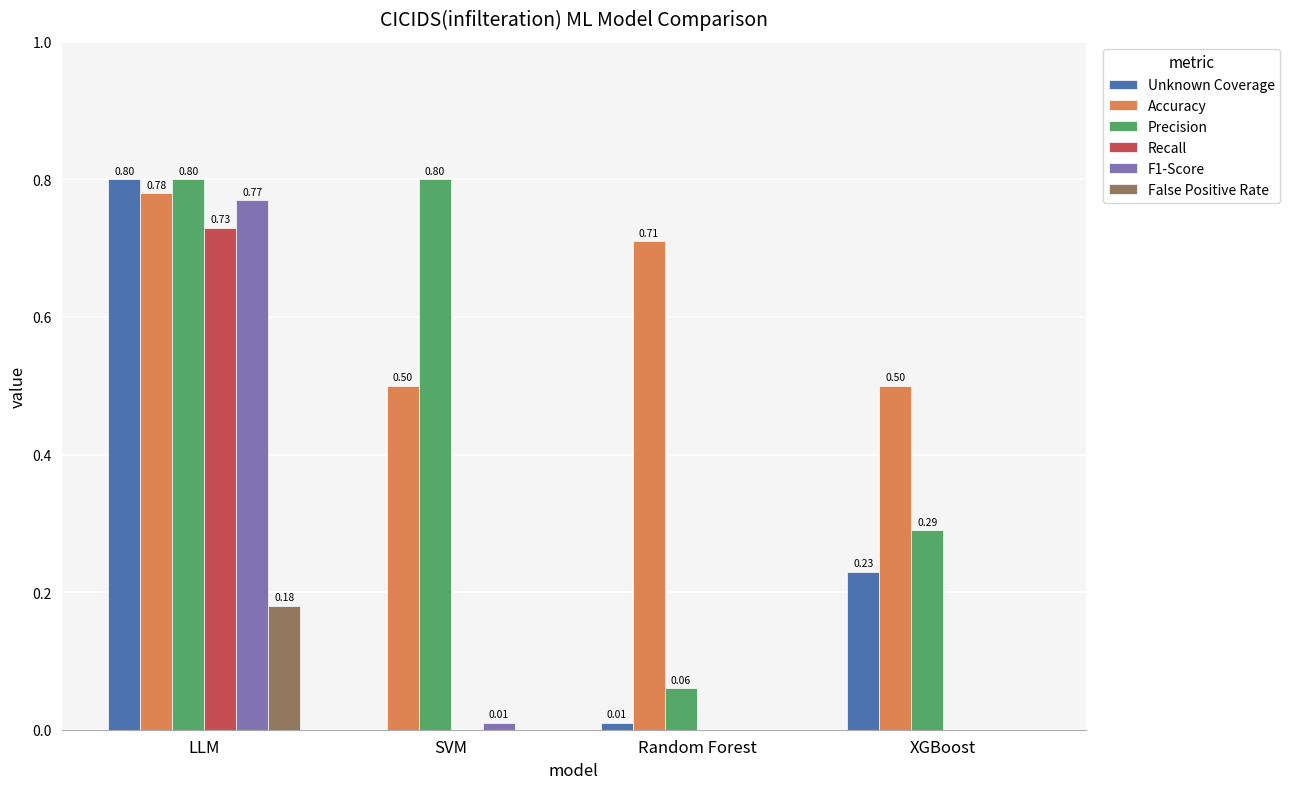

How many groups of bars are there?

4